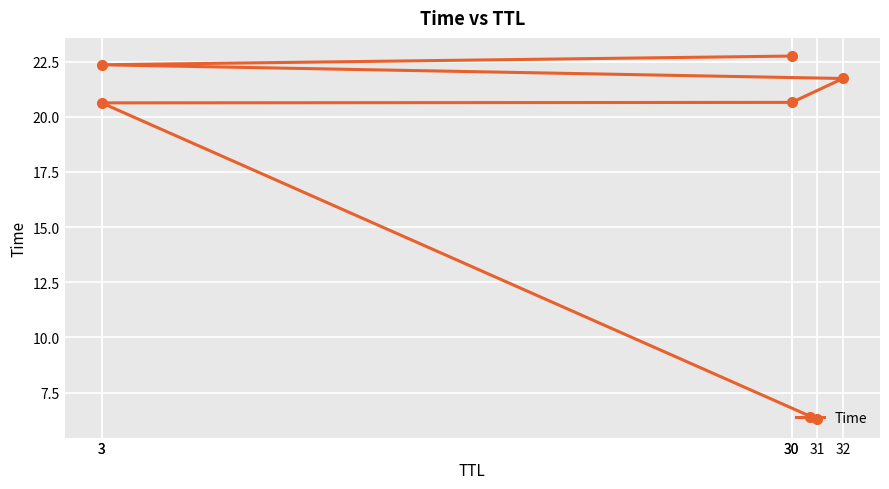

What is the approximate value at 30?

20.6